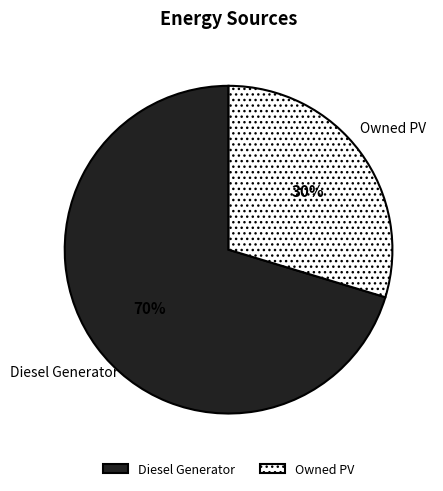

How many slices are in this pie chart?

2